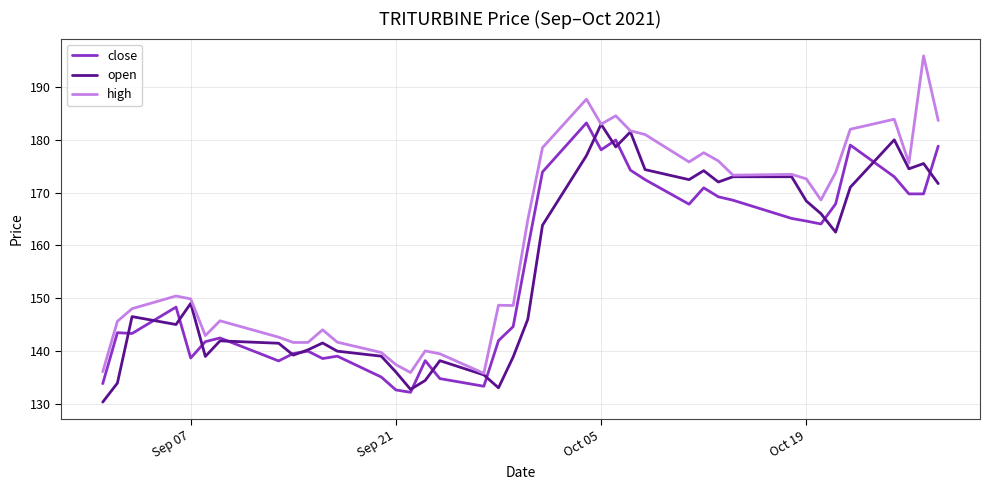

Which series has the widest spread of values?

high